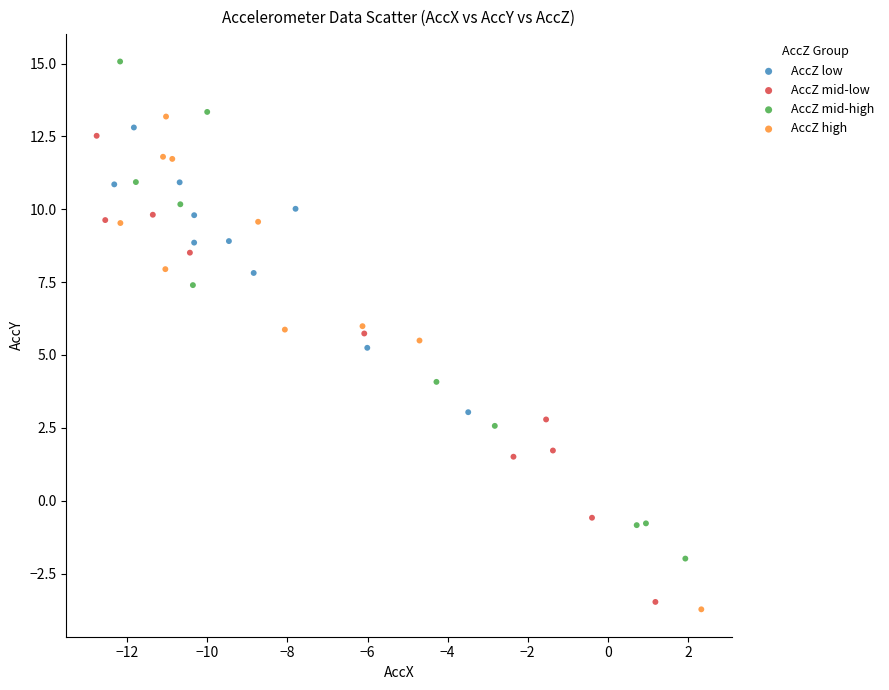

Which series contains the highest Y value?

AccZ mid-high